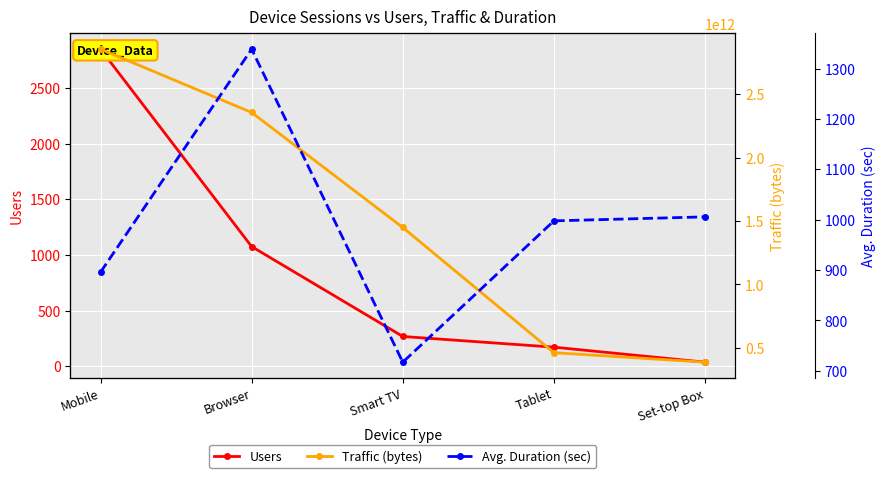

Rank the series at Browser from highest to lowest value.

Traffic (bytes), Avg. Duration (sec), Users